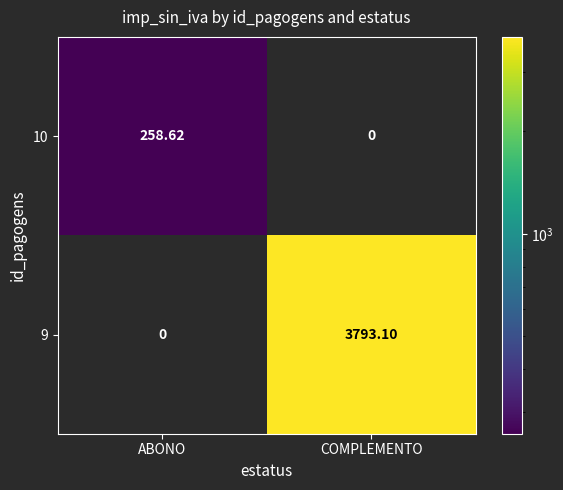

How many values in the 9 series are below 3793?

1